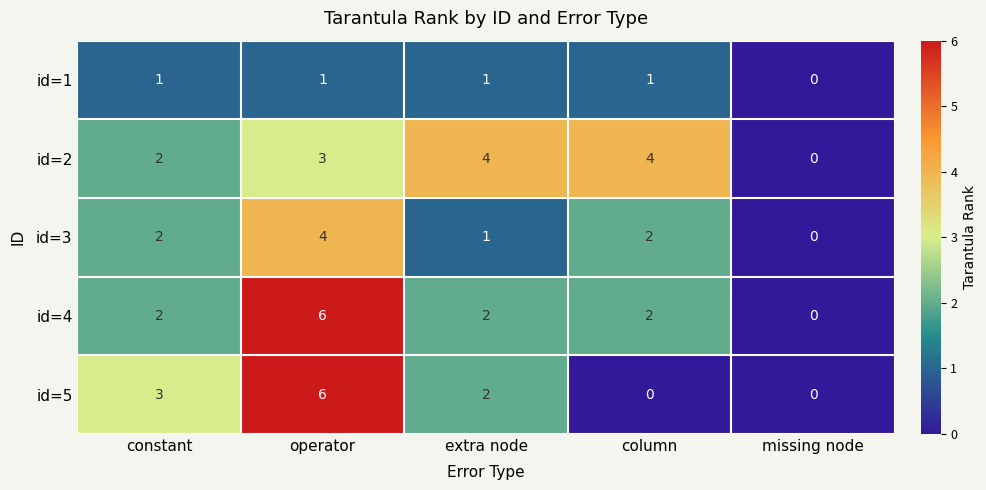

What is the sum of all id=1 values?

4